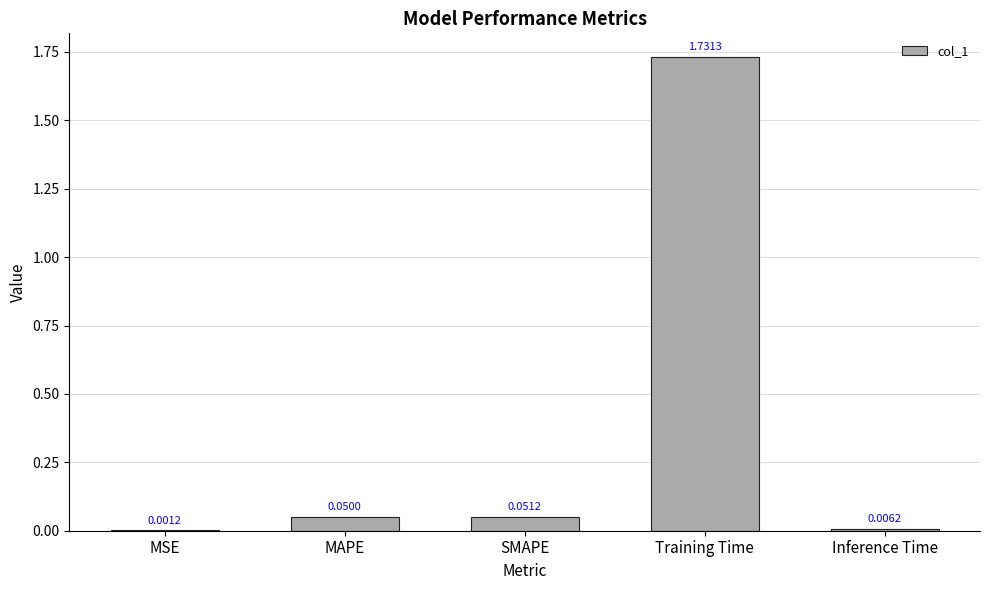

How many categories are shown in the chart?

5